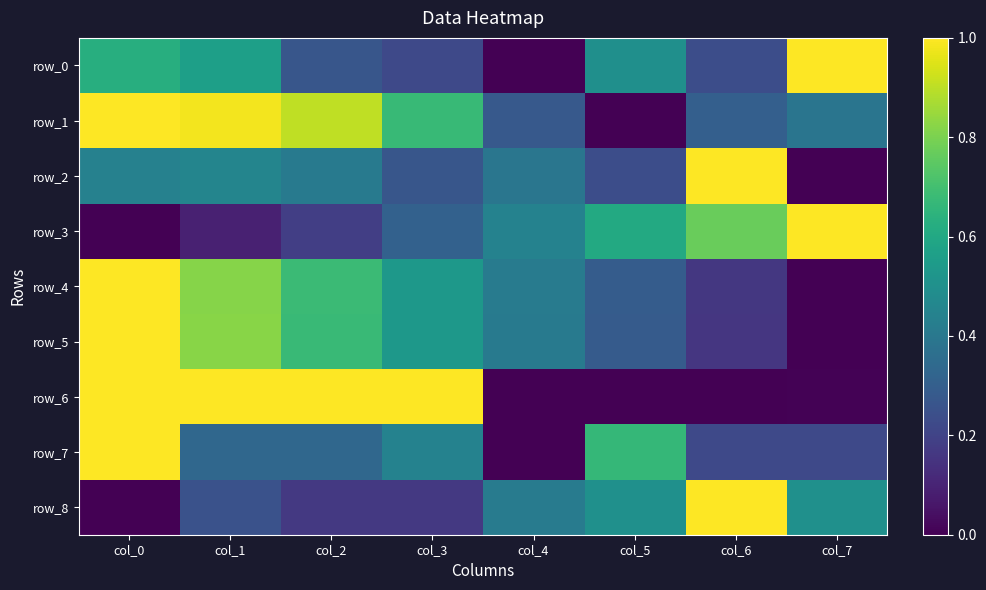

Is the value of row_2 at col_0 greater than the value of row_3 at col_0?

Yes